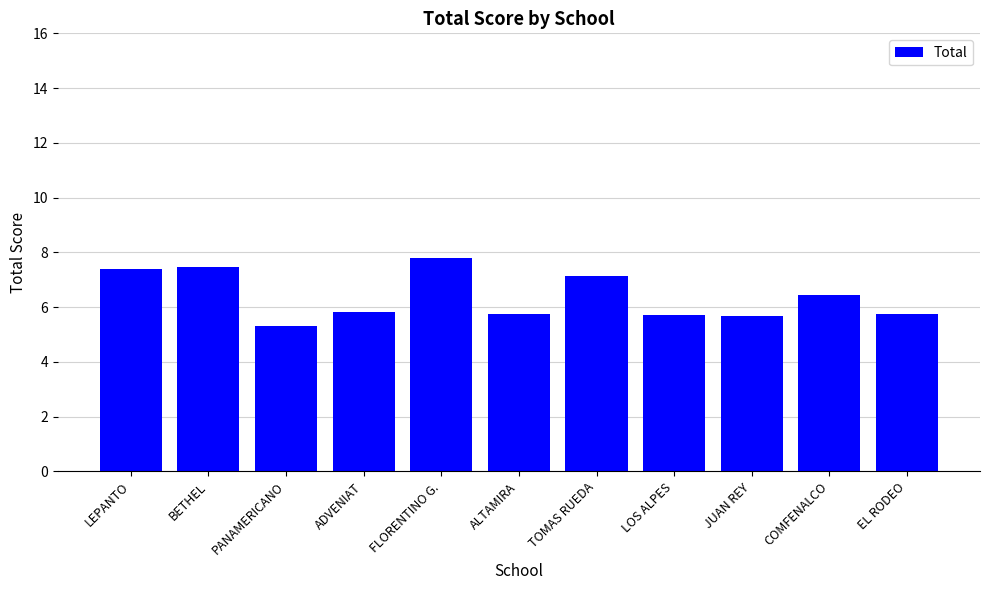

Approximately how many times larger is the value at LOS ALPES compared to FLORENTINO G.?

0.7